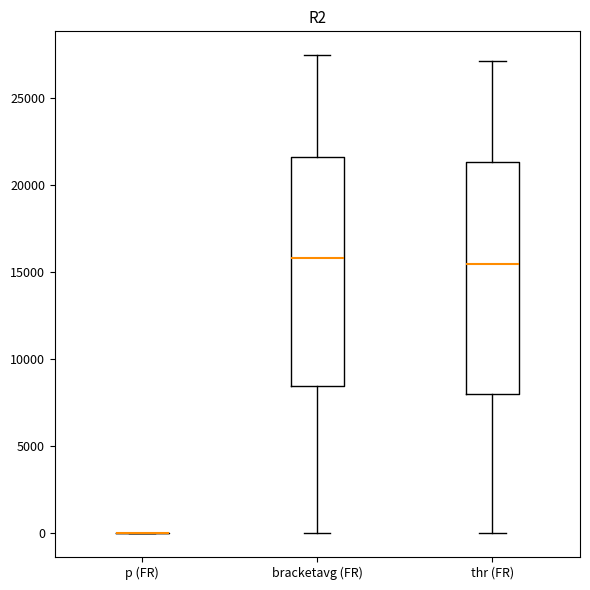

Reading left to right, read every box against the y-axis: the position of its median line, the range the box covers, and the ends of its whiskers. The values are not printed on the chart, so give them approximately, as read against the axis.

p (FR): box collapsed to a line at 0, whiskers 0 to 0
bracketavg (FR): median 16000, box 8500 to 21500, whiskers 0 to 27500
thr (FR): median 15500, box 8000 to 21500, whiskers 0 to 27000